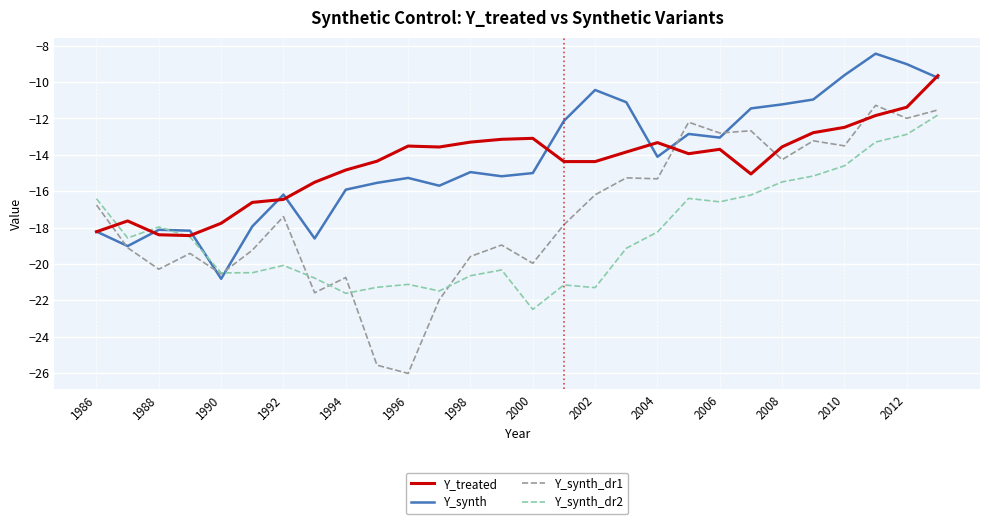

After their last crossing, which series has the higher values: Y_synth_dr1 or Y_treated?

Y_treated